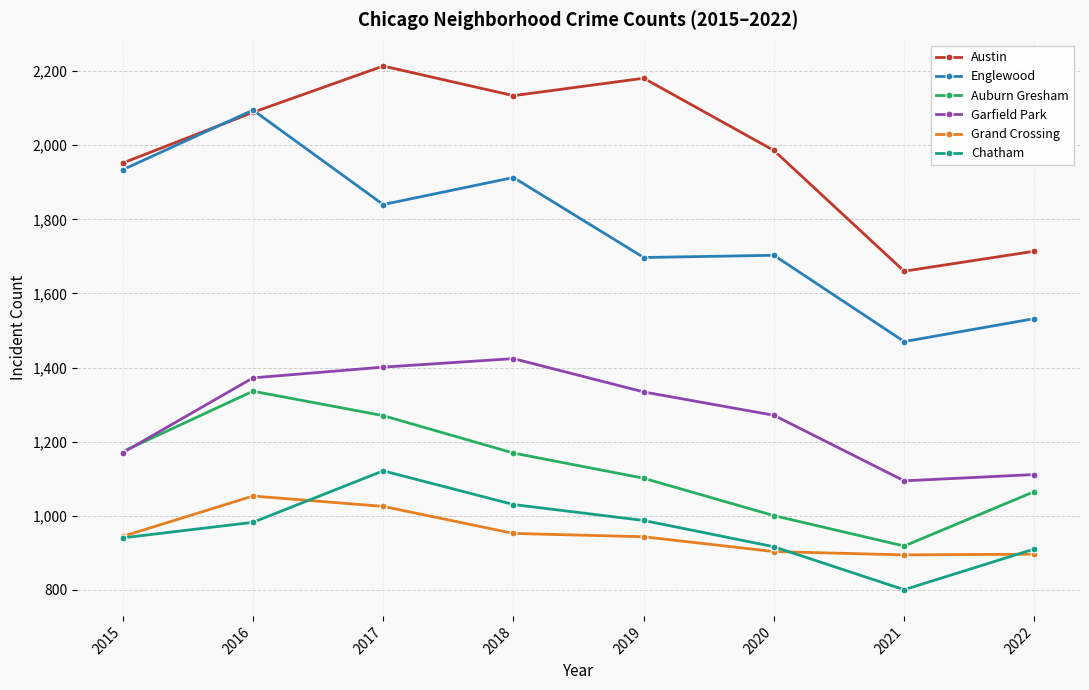

Which label corresponds to the smallest value in the chart?

2021